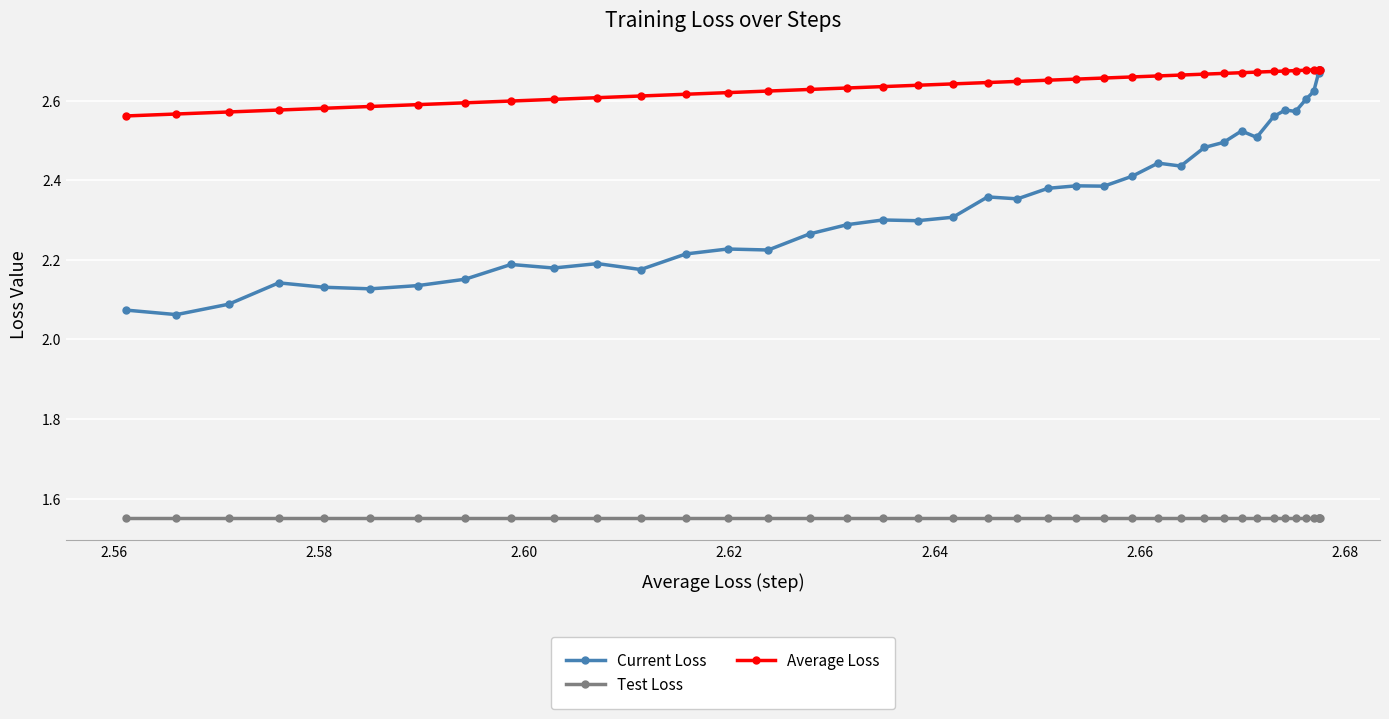

Which series has the largest total across all categories?

Average Loss